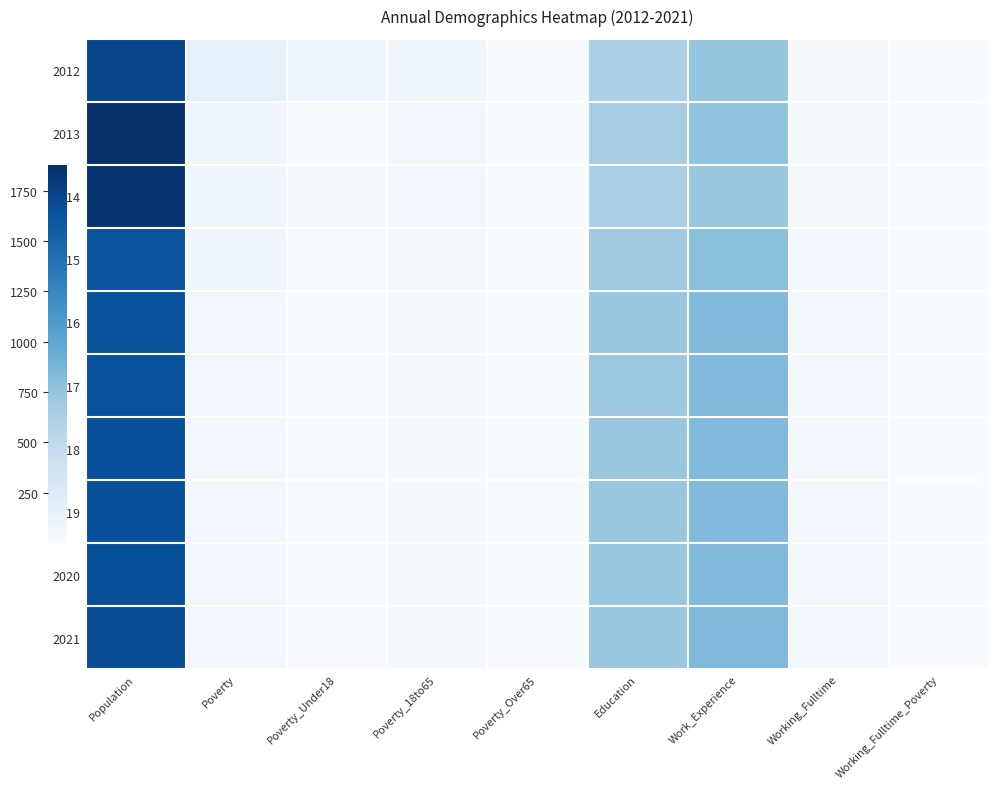

At Population, list the series in order from largest to smallest.

2013, 2014, 2012, 2021, 2020, 2019, 2018, 2017, 2016, 2015